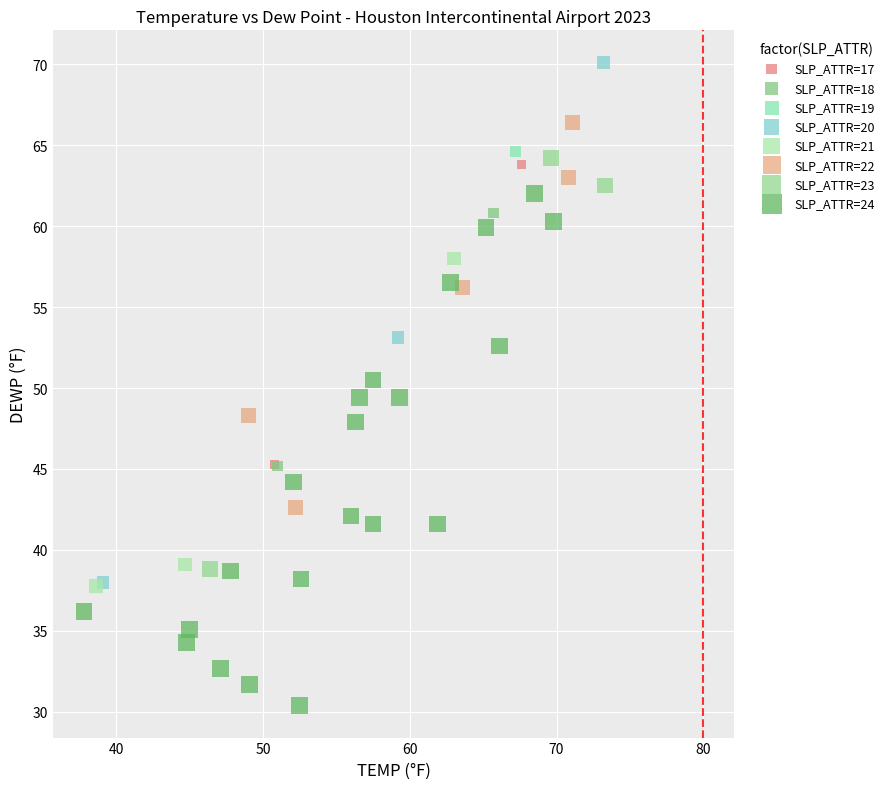

What are all the series names shown in the legend?

SLP_ATTR=17, SLP_ATTR=18, SLP_ATTR=19, SLP_ATTR=20, SLP_ATTR=21, SLP_ATTR=22, SLP_ATTR=23, SLP_ATTR=24